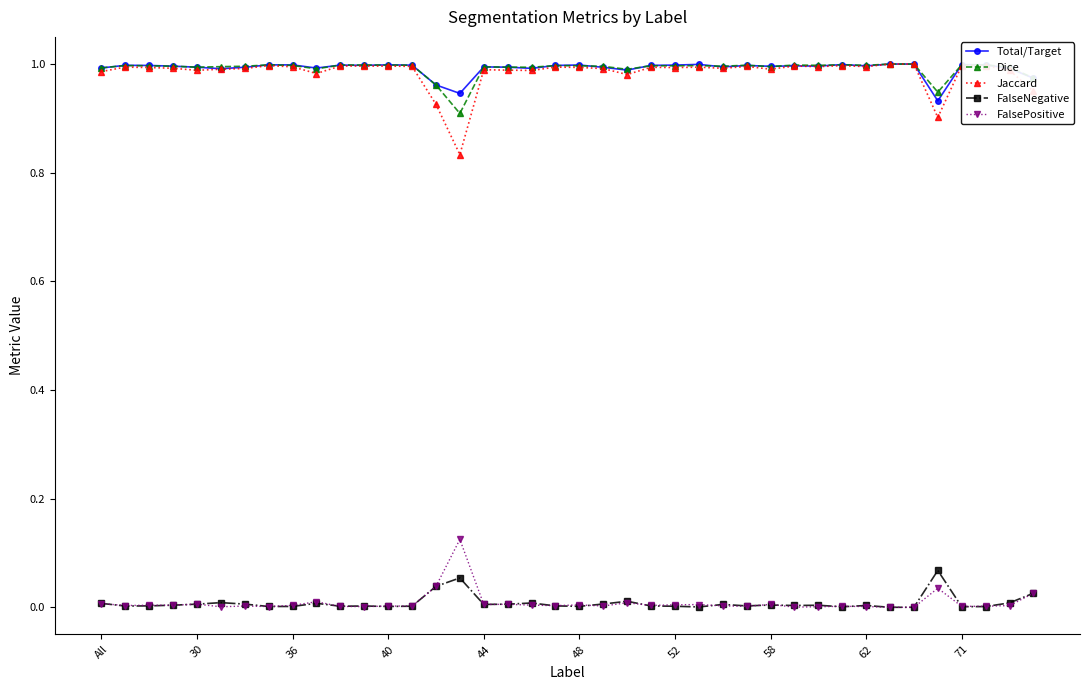

At how many categories does at least one series exceed 0?

40